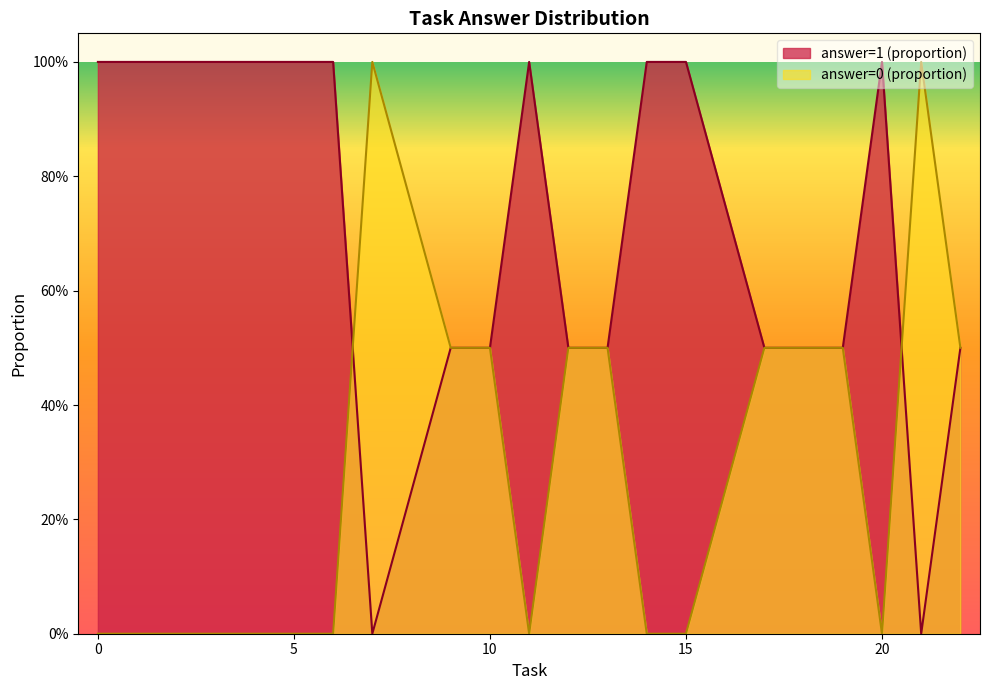

What are all the series names shown in the legend?

answer=1 (proportion), answer=0 (proportion)